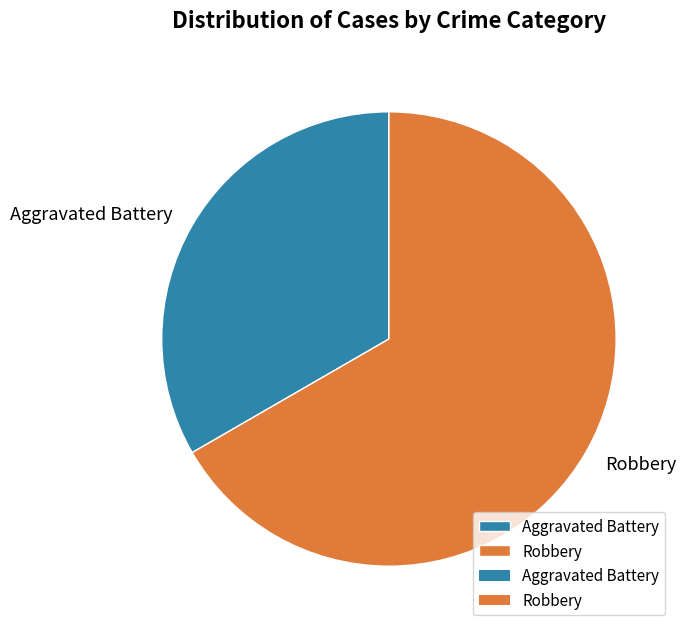

Which category has the biggest portion of the pie?

Robbery